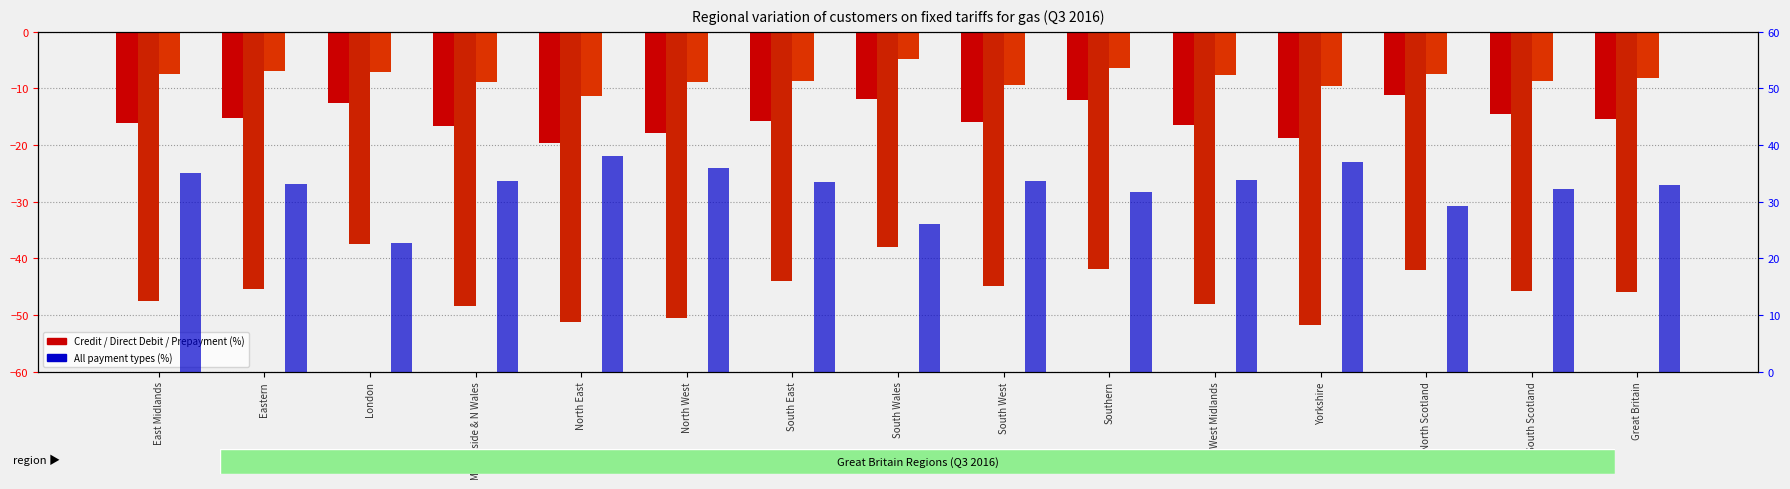

Which has a higher value, North Scotland or South Wales?

North Scotland